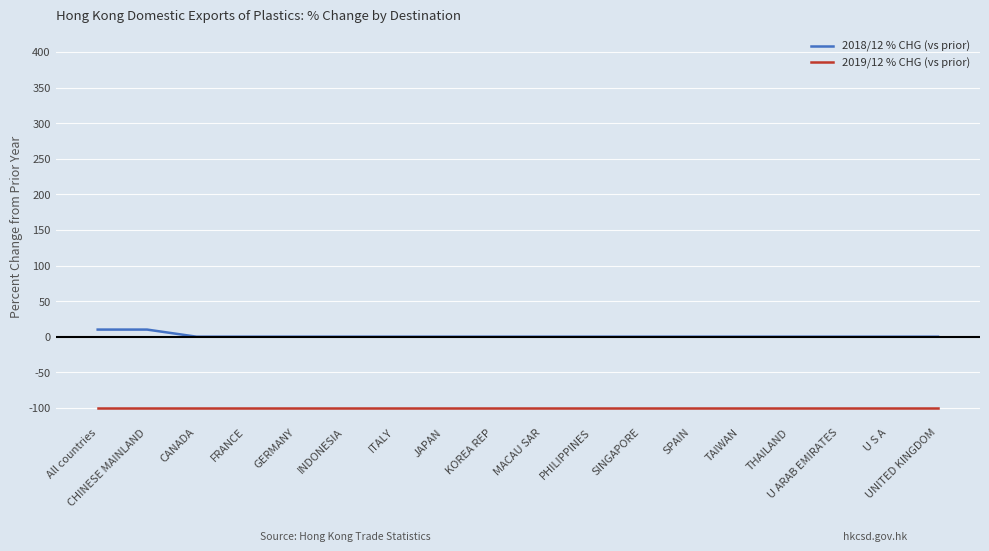

What is the minimum value for 2019/12 % CHG (vs prior)?

-100